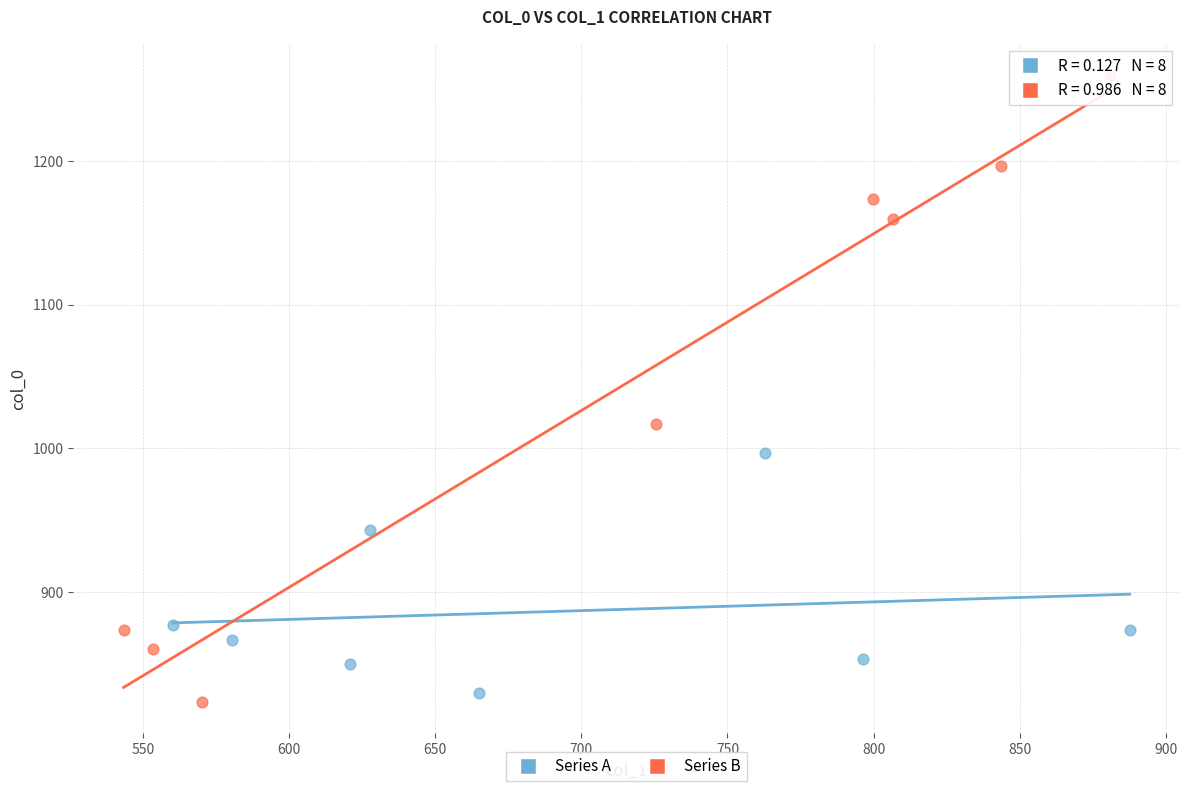

Which series has the largest Y range (max minus min)?

Series B